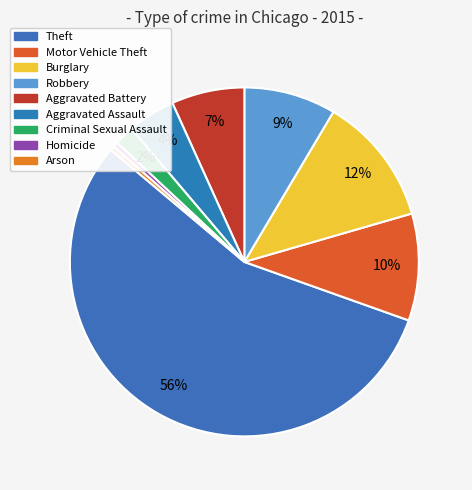

Count the number of slices in the pie.

9